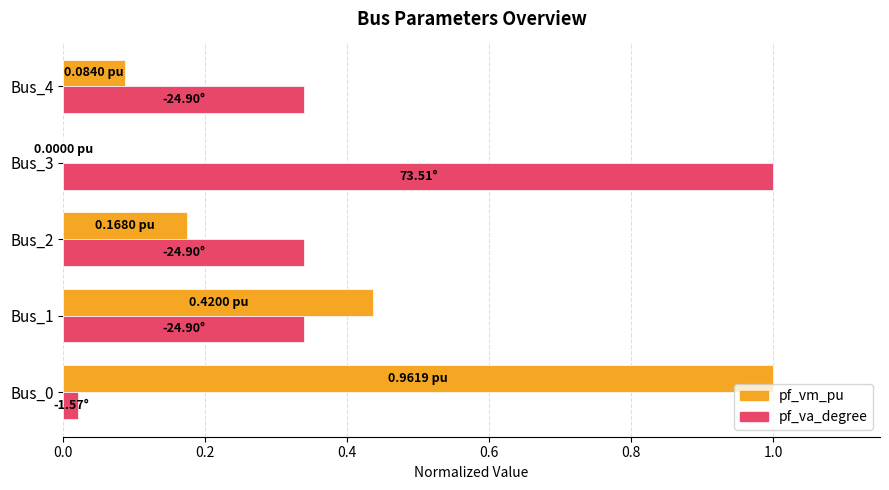

Which series changed the most between Bus_0 and Bus_4?

pf_vm_pu